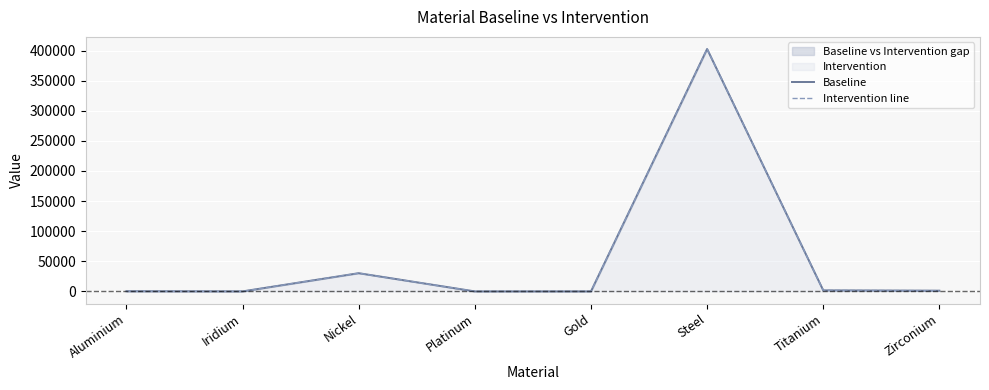

What position from the right is Titanium?

2